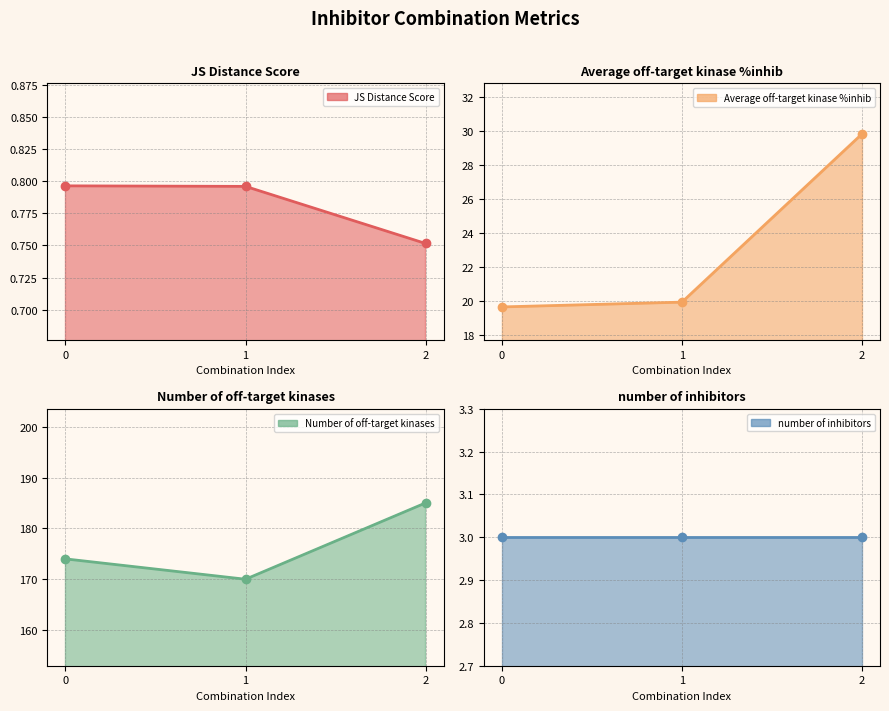

What is the total value across all series at 0?

197.4